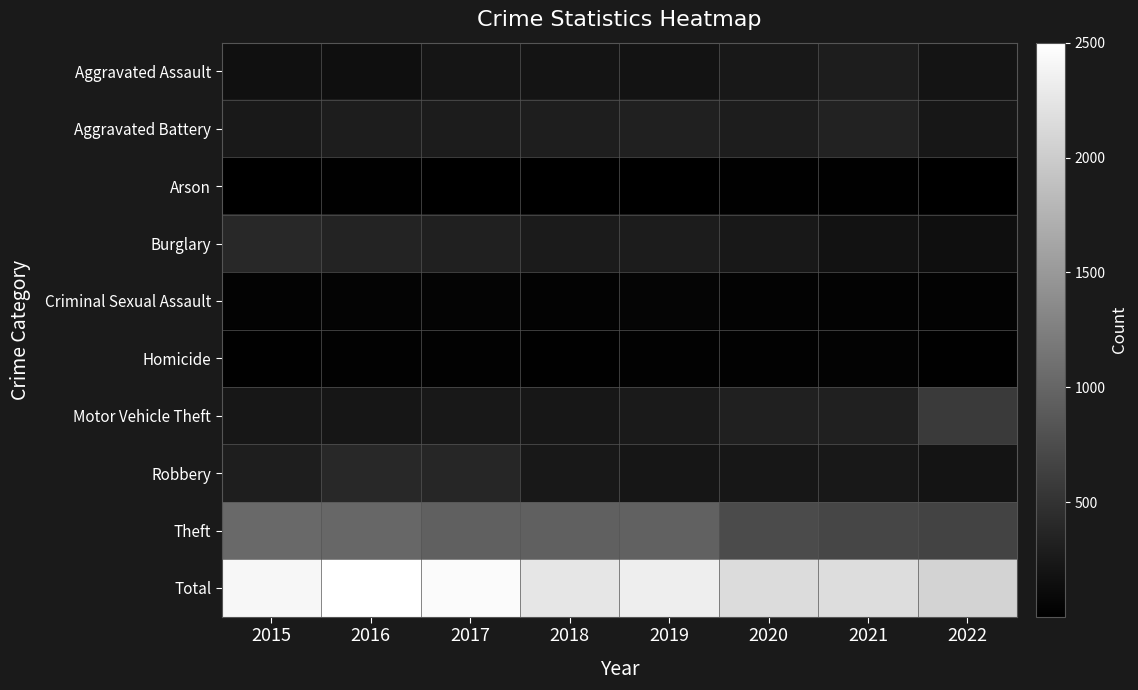

At 2021, list the series in order from smallest to largest.

Arson, Criminal Sexual Assault, Homicide, Burglary, Robbery, Aggravated Assault, Motor Vehicle Theft, Aggravated Battery, Theft, Total